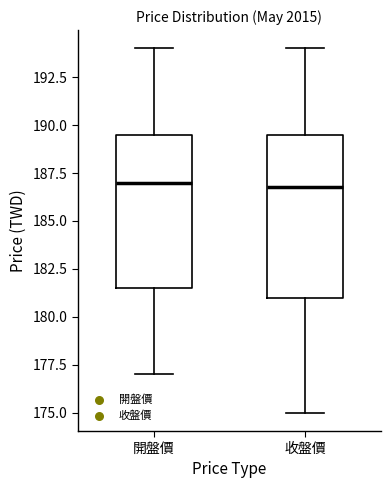

Reading left to right, read every box against the y-axis: the position of its median line, the range the box covers, and the ends of its whiskers. The values are not printed on the chart, so give them approximately, as read against the axis.

開盤價: median 187.0, box 181.5 to 189.5, whiskers 177.0 to 194.0
收盤價: median 187.0, box 181.0 to 189.5, whiskers 175.0 to 194.0